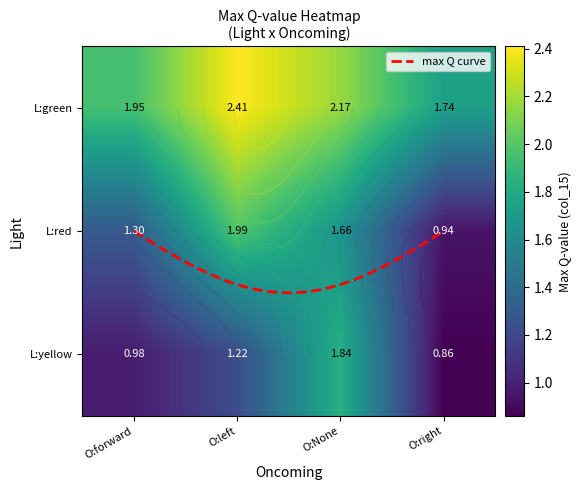

The L:green series shows 1.3 at O:forward. True or false?

False